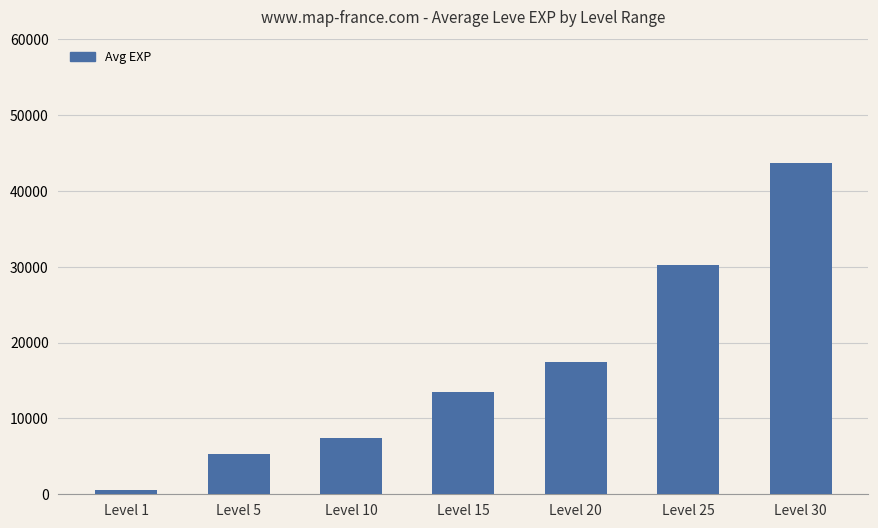

Is it true that the value at Level 20 is 24027?

False